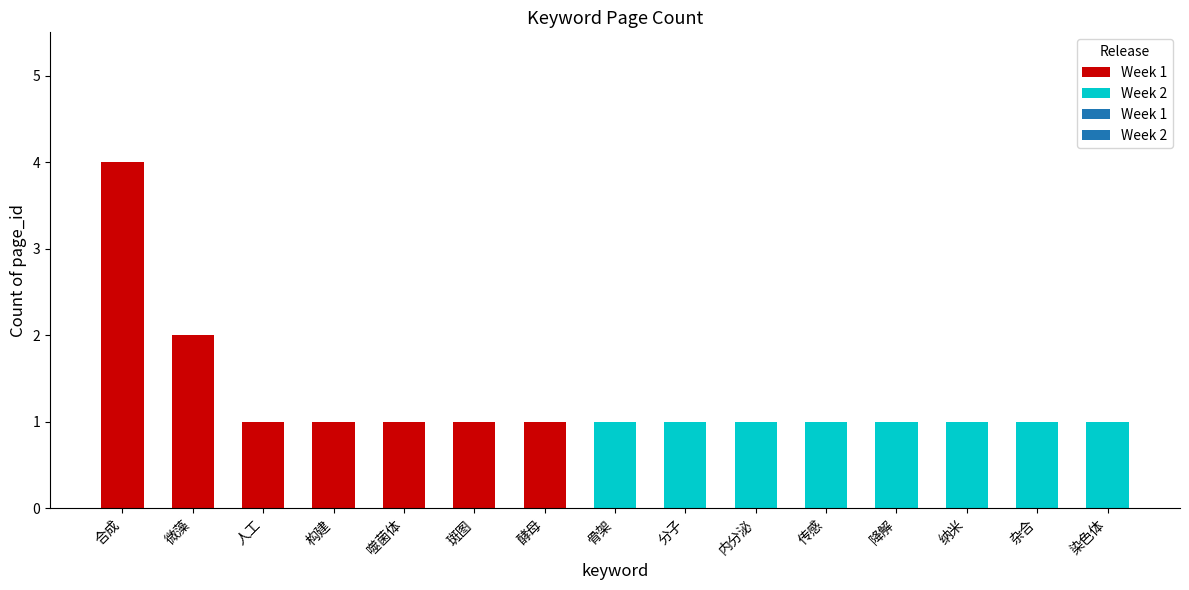

Which has a higher value, 斑图 or 噬菌体?

斑图